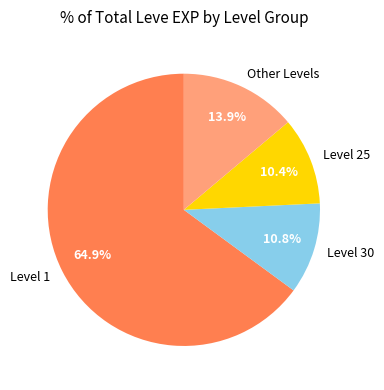

Which slice represents more than half of the pie?

Level 1